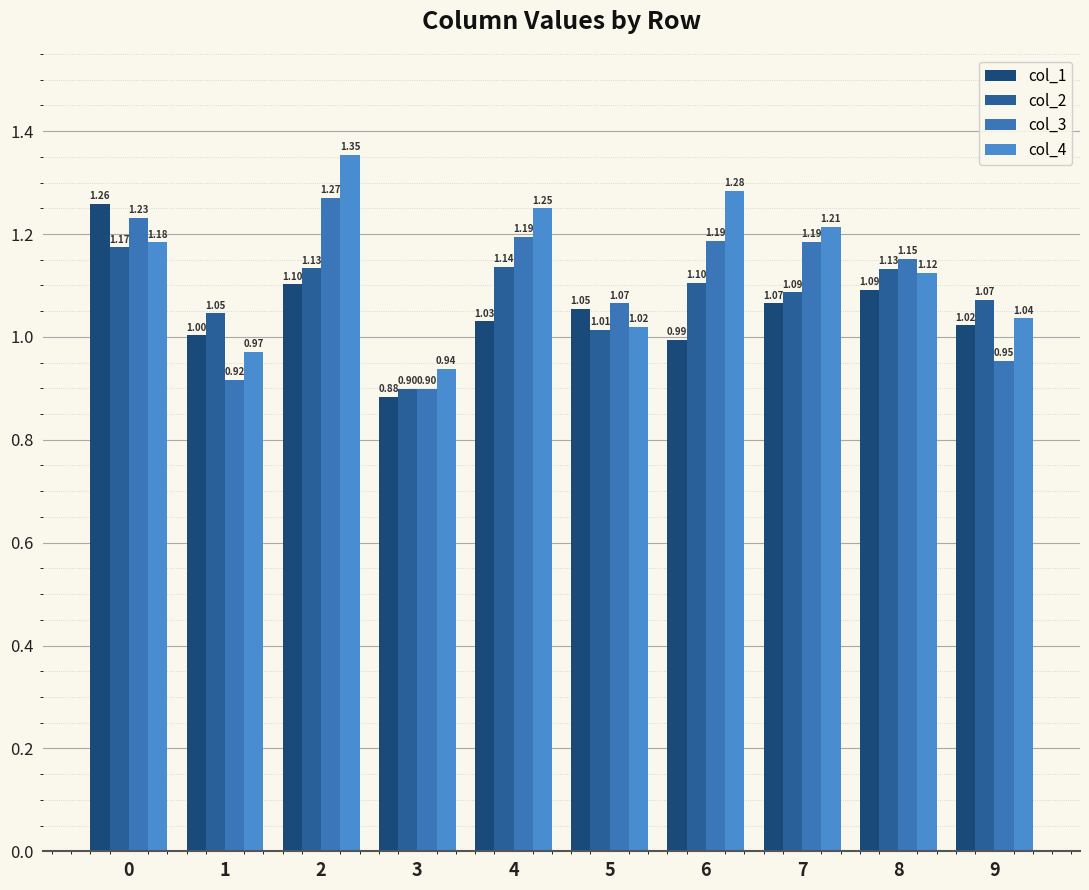

What is the spread (max minus min) of values at 1?

0.1